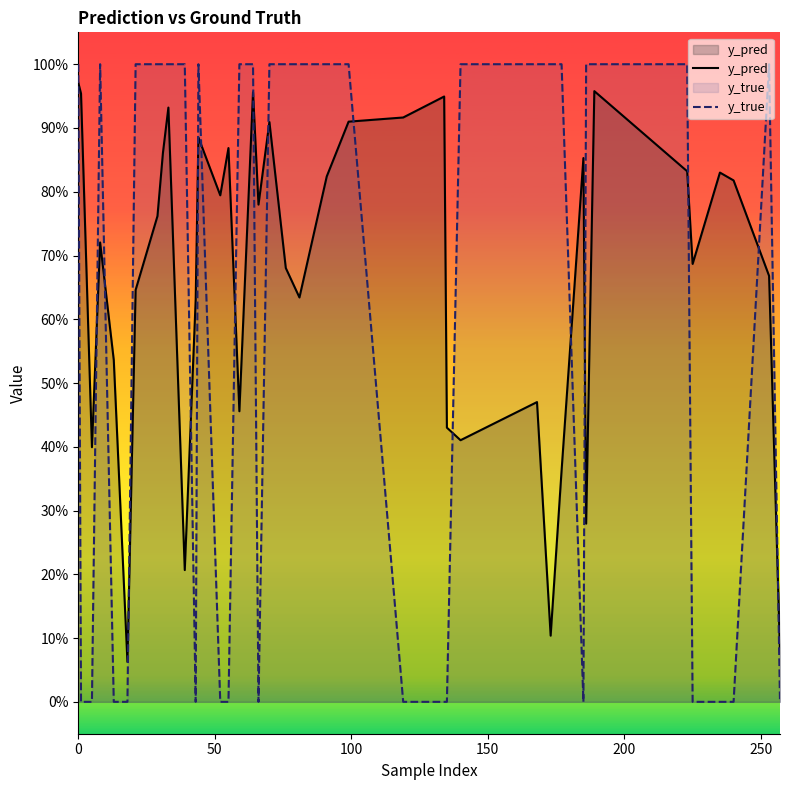

How many lines are shown in the chart?

2